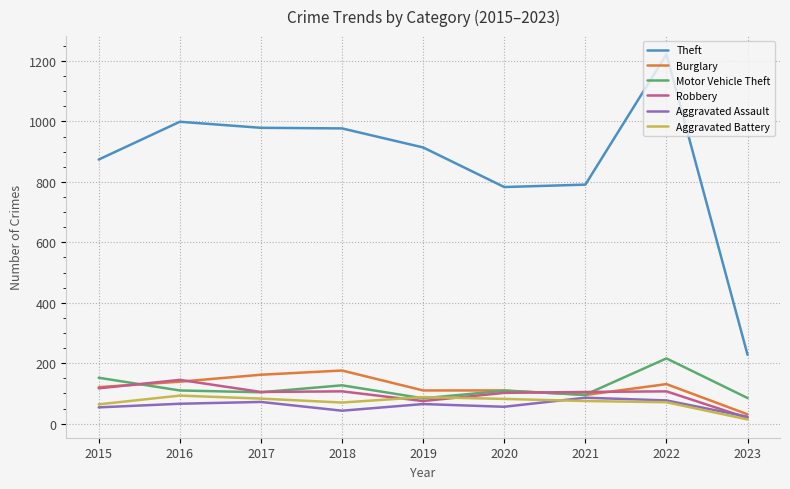

True or false: Robbery and Theft intersect in this chart.

False